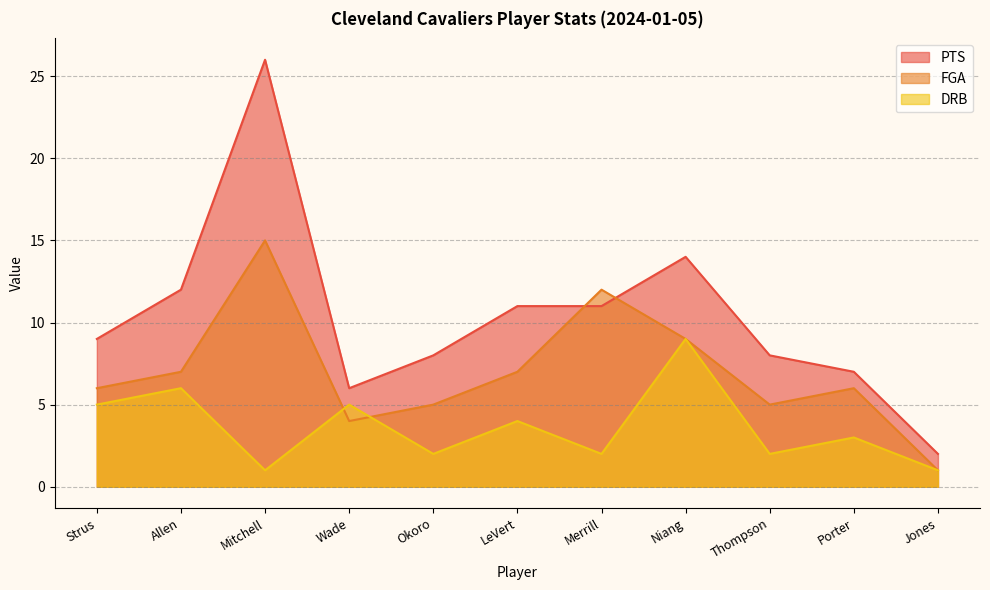

Does the chart display data point markers on the line(s)?

No